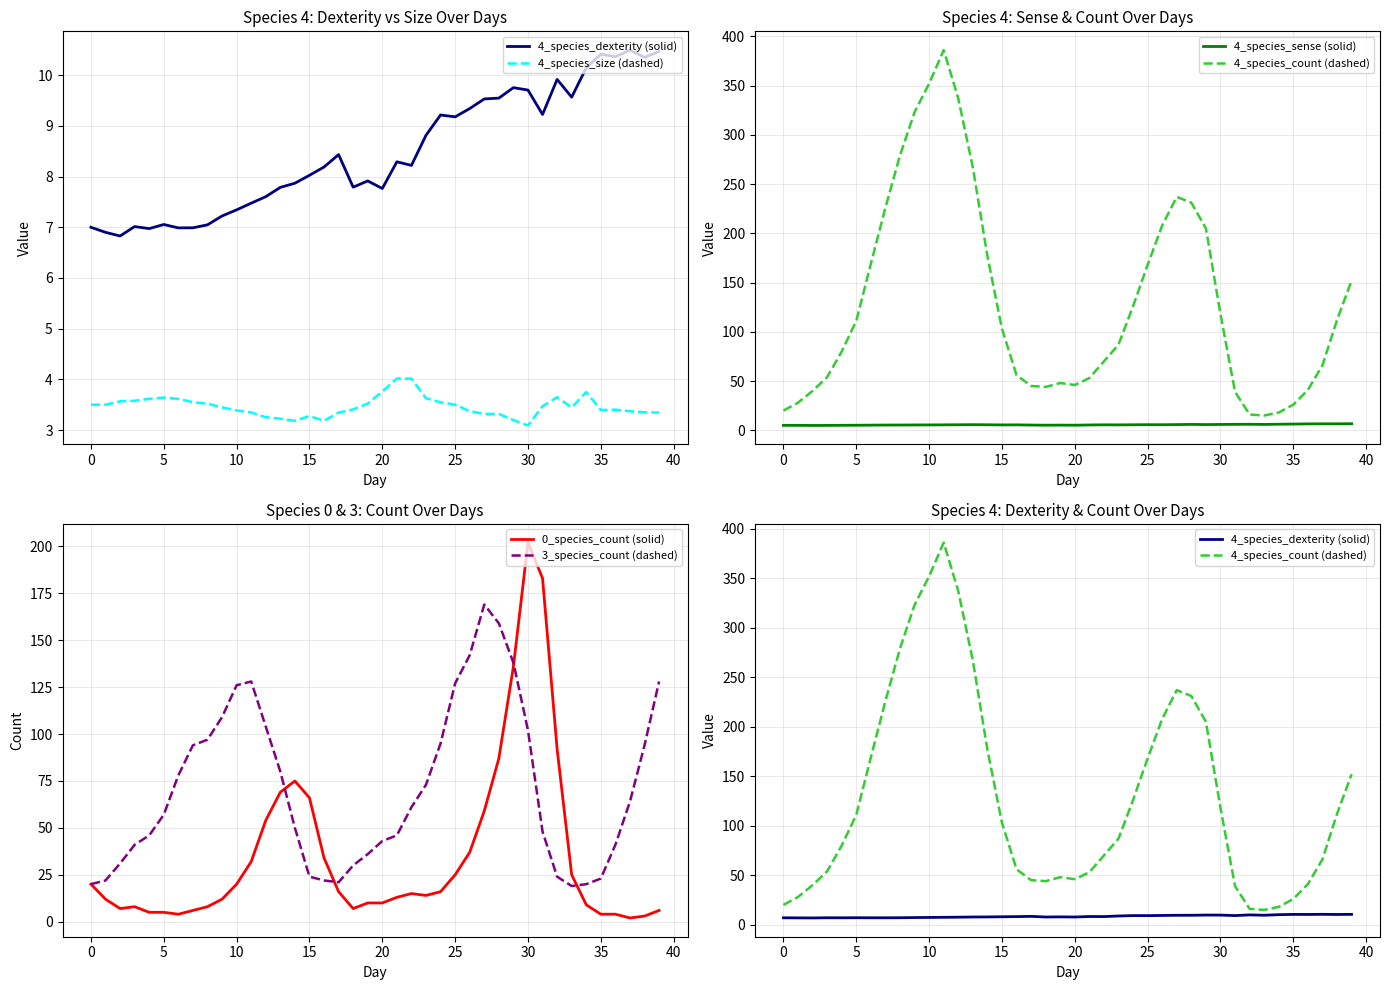

What is the difference between the second highest and second lowest values in the 3_species_count (dashed) series?

139